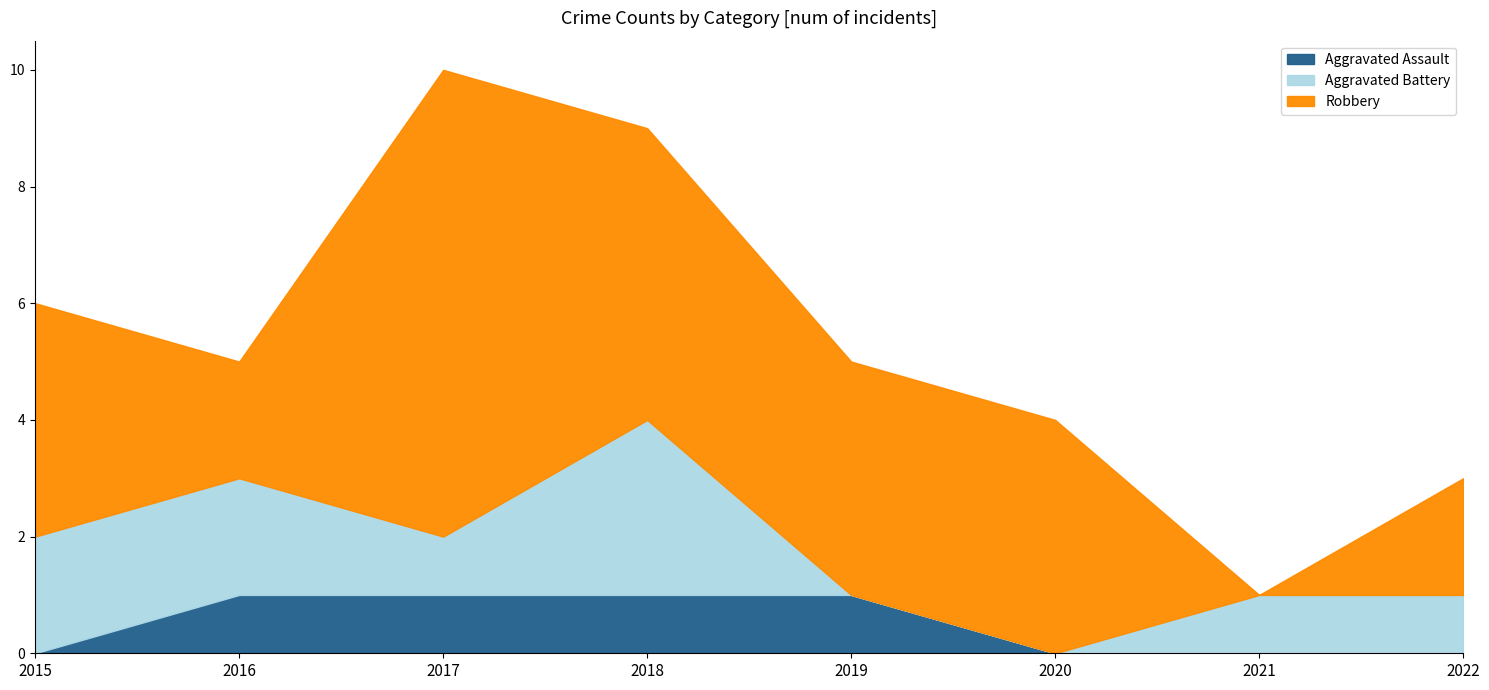

Reading right to left, list all the values displayed in this chart.

Aggravated Assault: 2022=0	2021=0	2020=0	2019=1	2018=1	2017=1	2016=1	2015=0
Aggravated Battery: 2022=1	2021=1	2020=0	2019=0	2018=3	2017=1	2016=2	2015=2
Robbery: 2022=2	2021=0	2020=4	2019=4	2018=5	2017=8	2016=2	2015=4